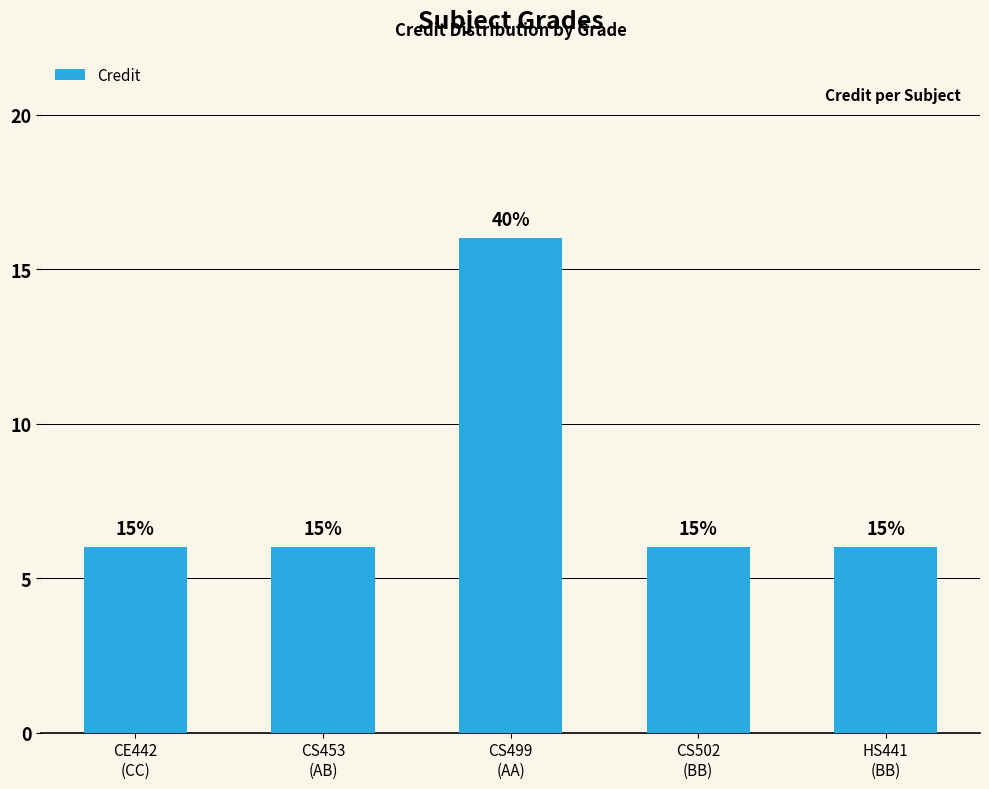

Are the bars horizontal?

No